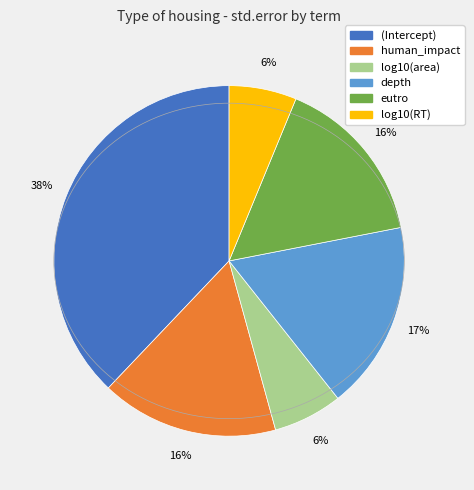

Does (Intercept) account for over 50% of the chart?

No